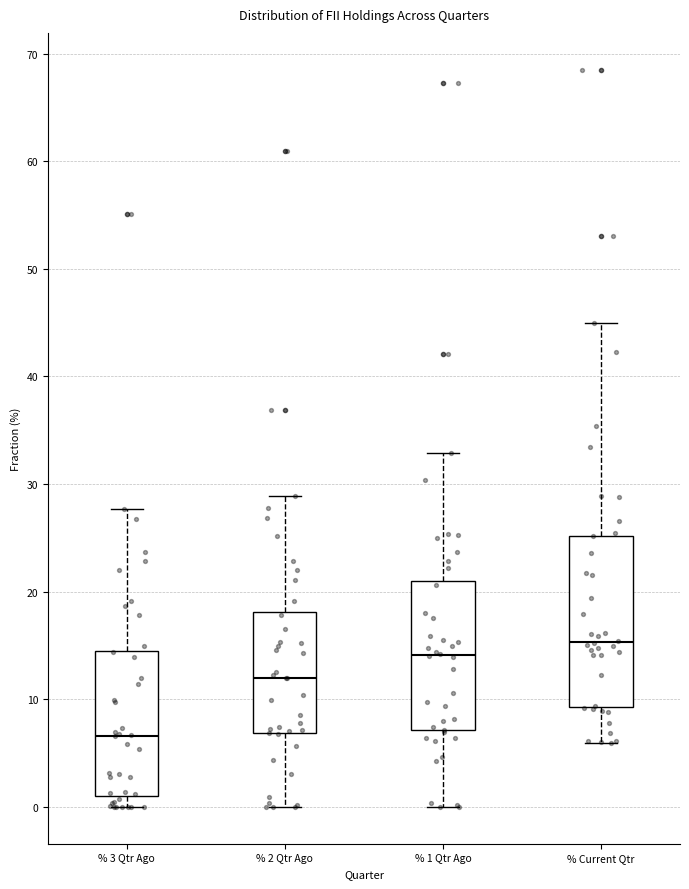

Reading left to right, read every box against the y-axis: the position of its median line, the range the box covers, and the ends of its whiskers. The values are not printed on the chart, so give them approximately, as read against the axis.

% 3 Qtr Ago: median 7, box 1 to 15, whiskers 0 to 28
% 2 Qtr Ago: median 12, box 7 to 18, whiskers 0 to 29
% 1 Qtr Ago: median 14, box 7 to 21, whiskers 0 to 33
% Current Qtr: median 15, box 9 to 25, whiskers 6 to 45